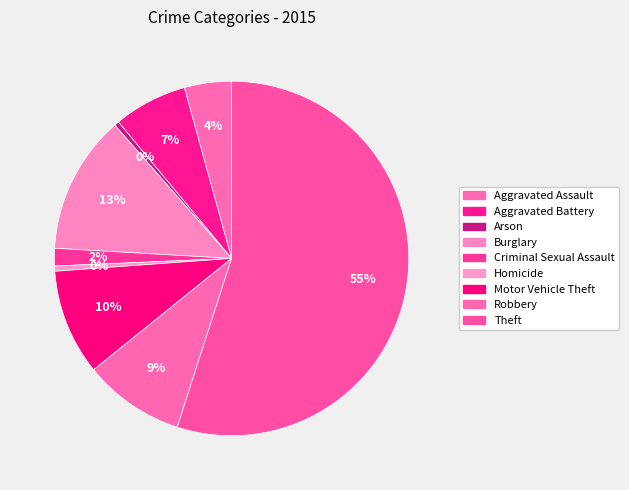

Rank the categories by value from lowest to highest.

Arson, Homicide, Criminal Sexual Assault, Aggravated Assault, Aggravated Battery, Robbery, Motor Vehicle Theft, Burglary, Theft